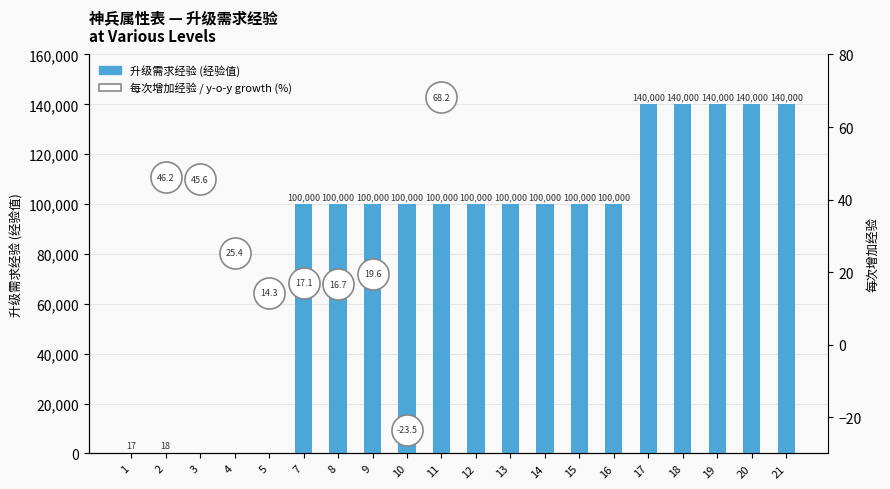

Which has a higher value, 19 or 9?

19